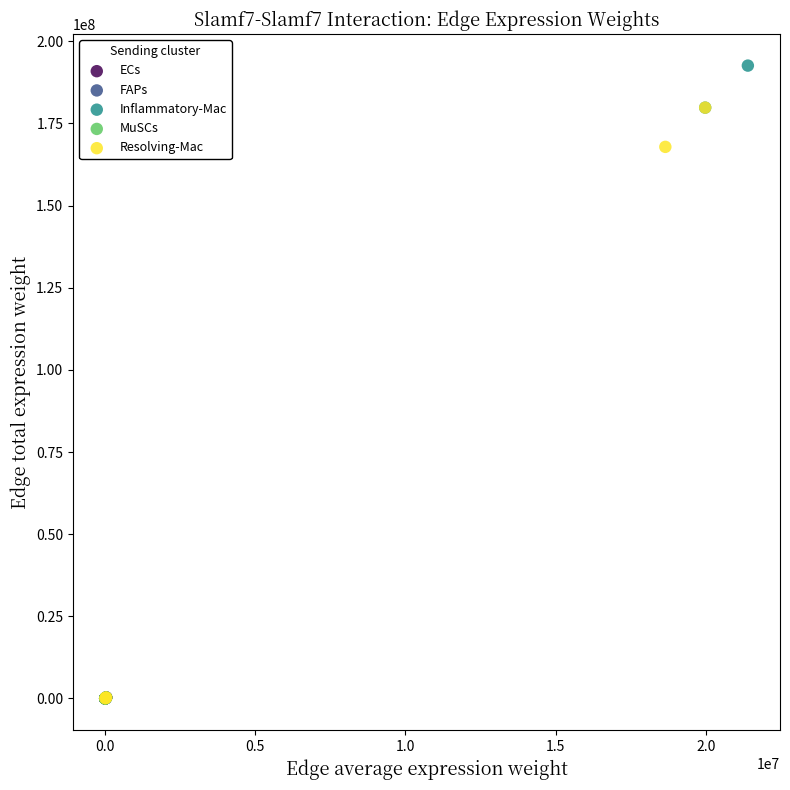

Which series contains the highest Y value?

Inflammatory-Mac